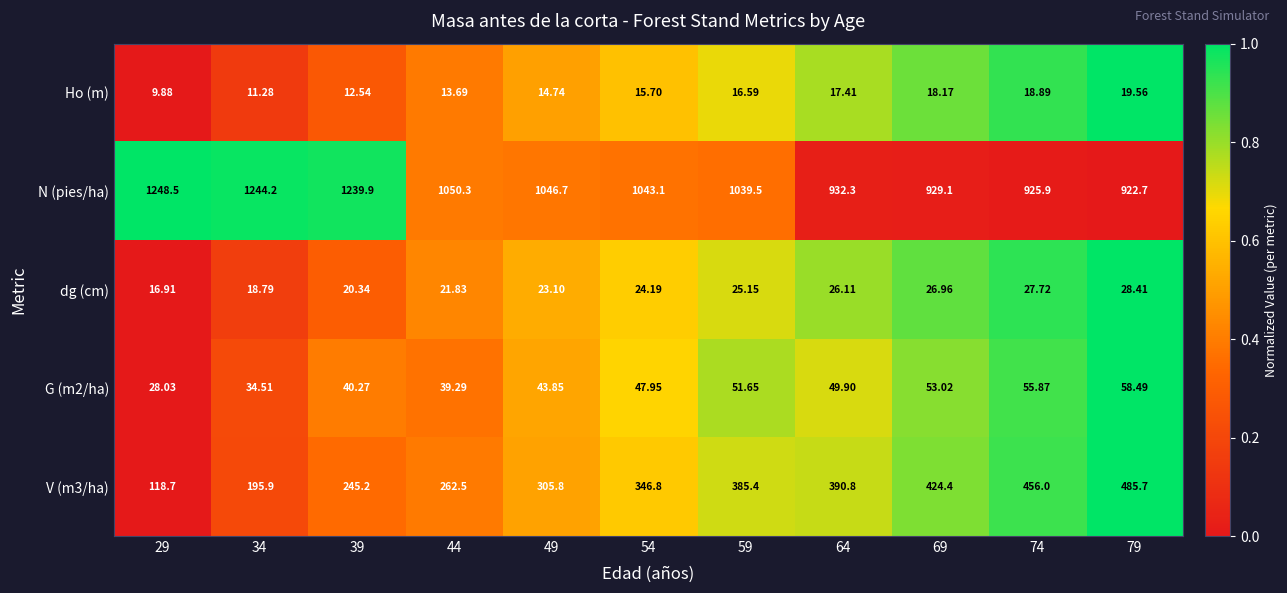

Which series has the largest total across all categories?

N (pies/ha)